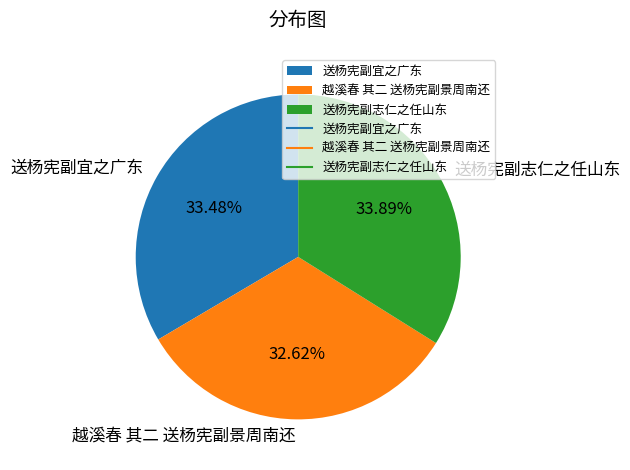

Approximately how many times larger is the value at 越溪春 其二 送杨宪副景周南还 compared to 送杨宪副志仁之任山东?

1.0